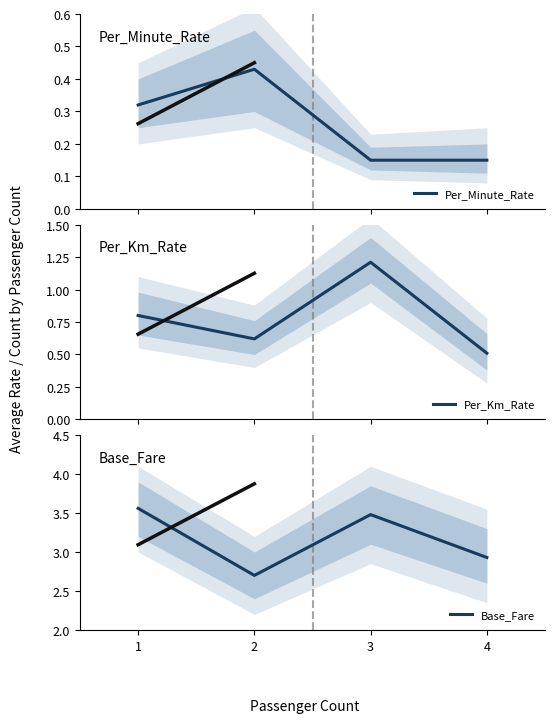

Which series has the widest spread of values?

Base_Fare